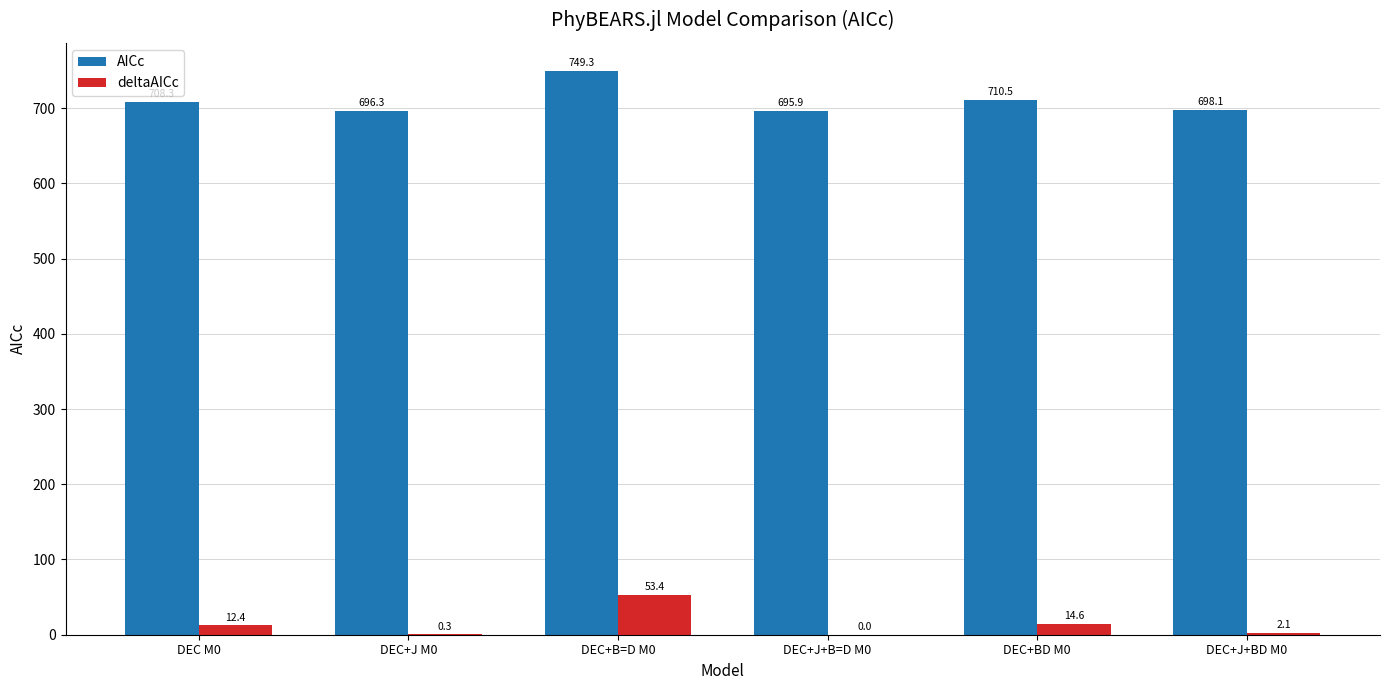

What is the difference between the deltaAICc values at DEC+J+B=D M0 and DEC+BD M0?

14.6